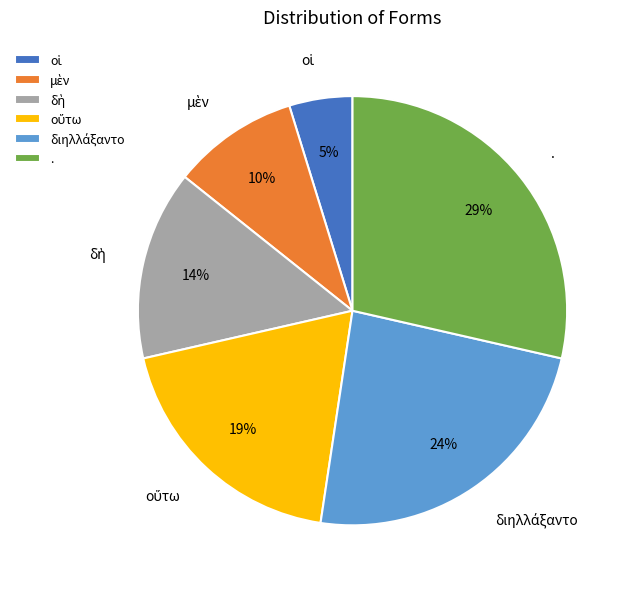

True or false: . accounts for 29% of the total.

True